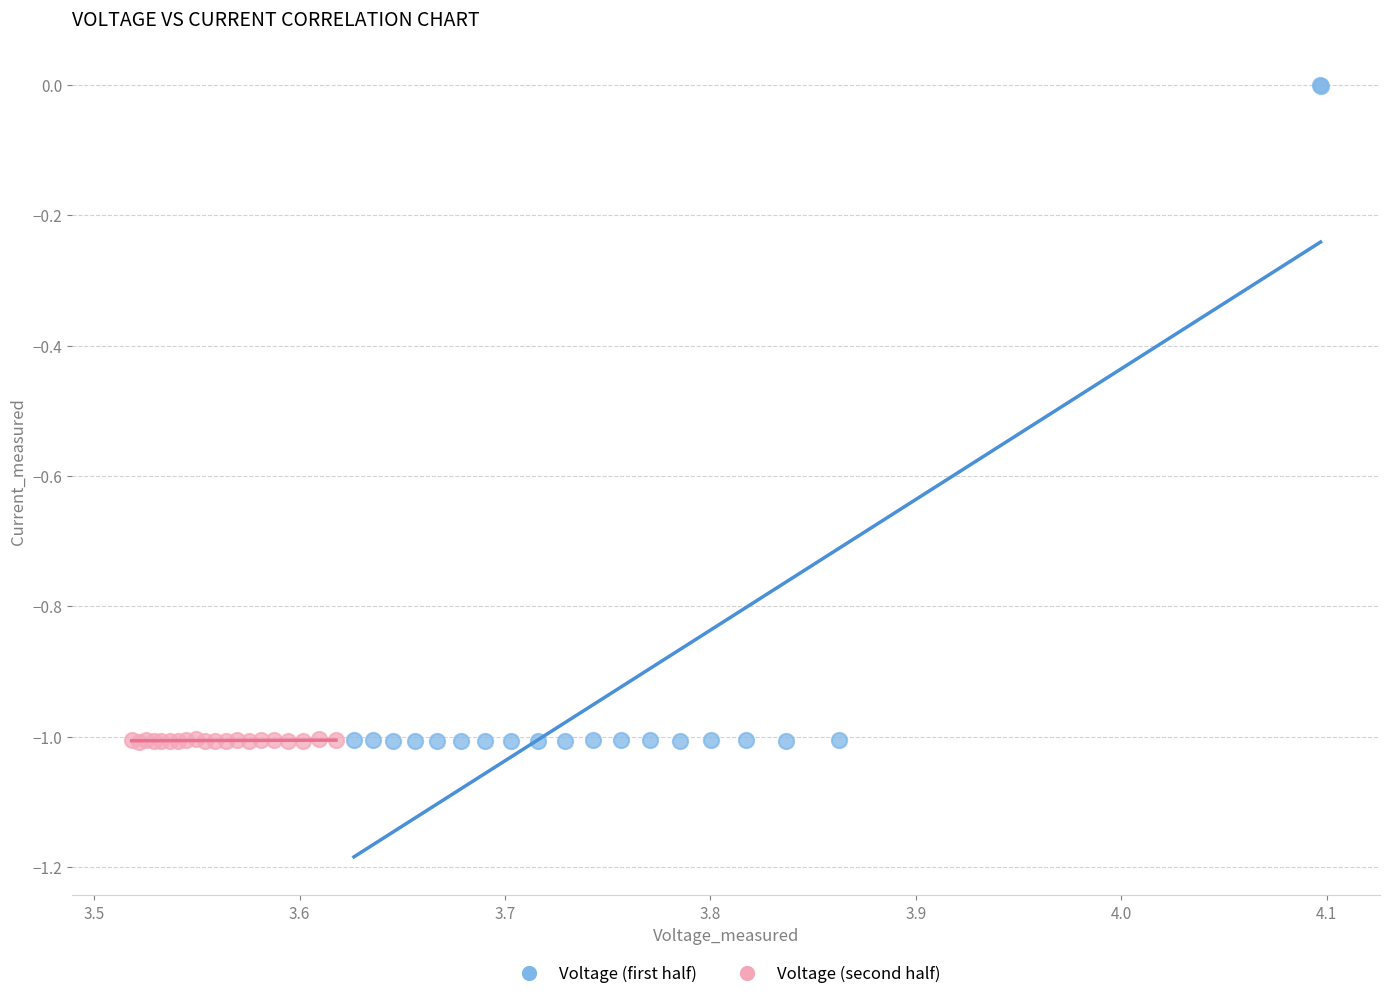

Which series has the largest Y range (max minus min)?

Voltage (first half)